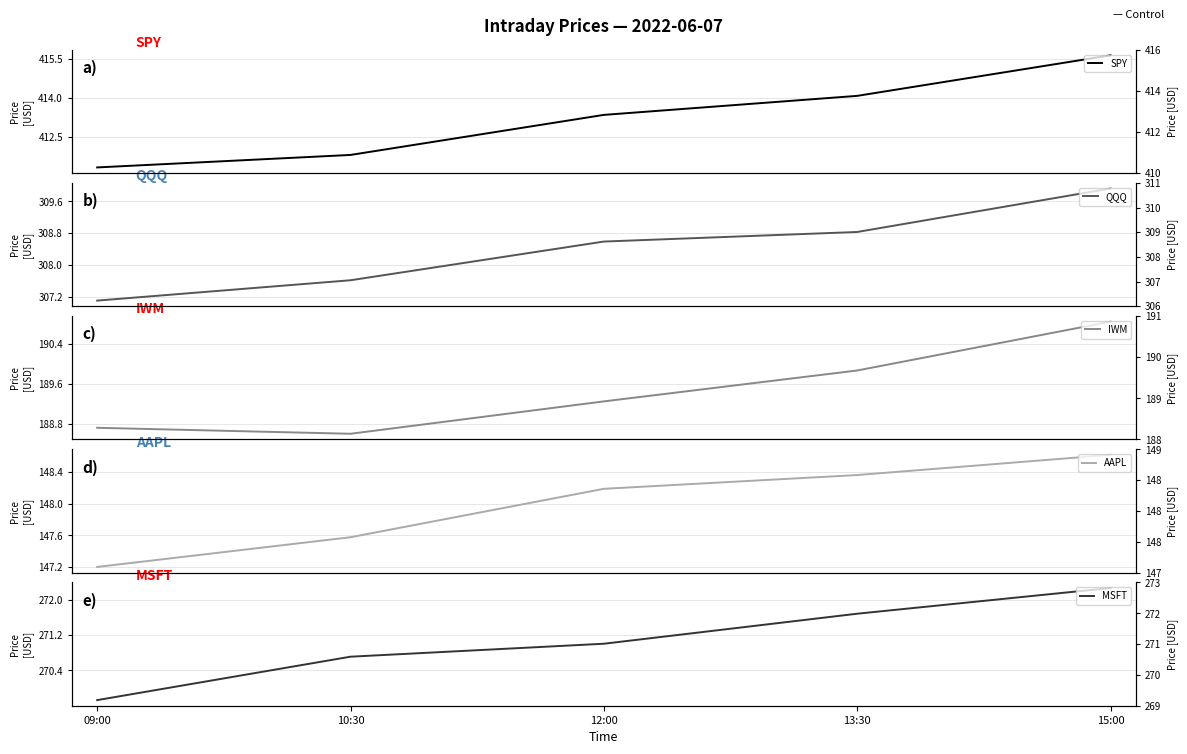

What position from the left is 09:00?

1